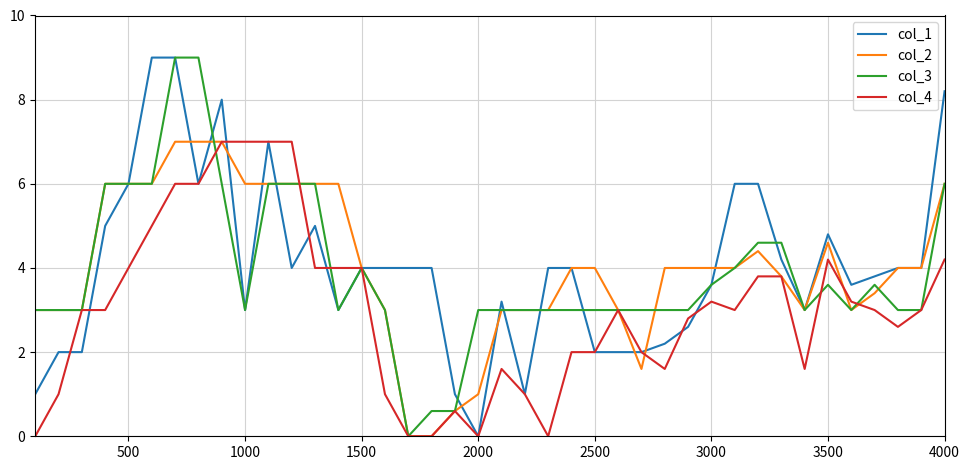

Is this an area chart (filled region under the line)?

No